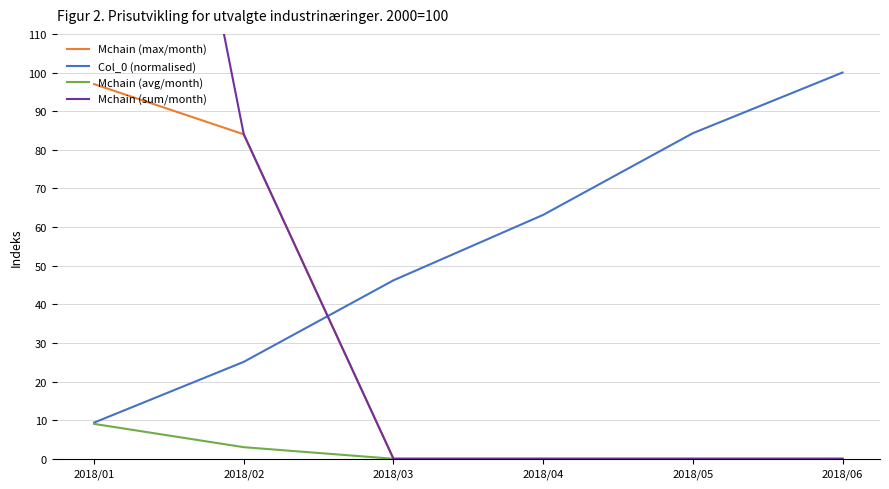

Reading left to right, what are all the values shown in this chart?

Mchain (max/month): 2018/01=97.0	2018/02=84.0	2018/03=0.0	2018/04=0.0	2018/05=0.0	2018/06=0.0
Col_0 (normalised): 2018/01=9.4	2018/02=25.1	2018/03=46.2	2018/04=63.1	2018/05=84.3	2018/06=100.0
Mchain (avg/month): 2018/01=9.0	2018/02=3.0	2018/03=0.0	2018/04=0.0	2018/05=0.0	2018/06=0.0
Mchain (sum/month): 2018/01=280.0	2018/02=84.0	2018/03=0.0	2018/04=0.0	2018/05=0.0	2018/06=0.0